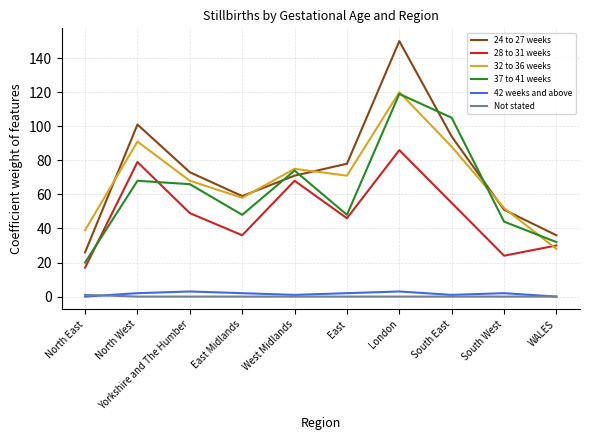

What value does the 32 to 36 weeks series have at South East, to the nearest 10?

90